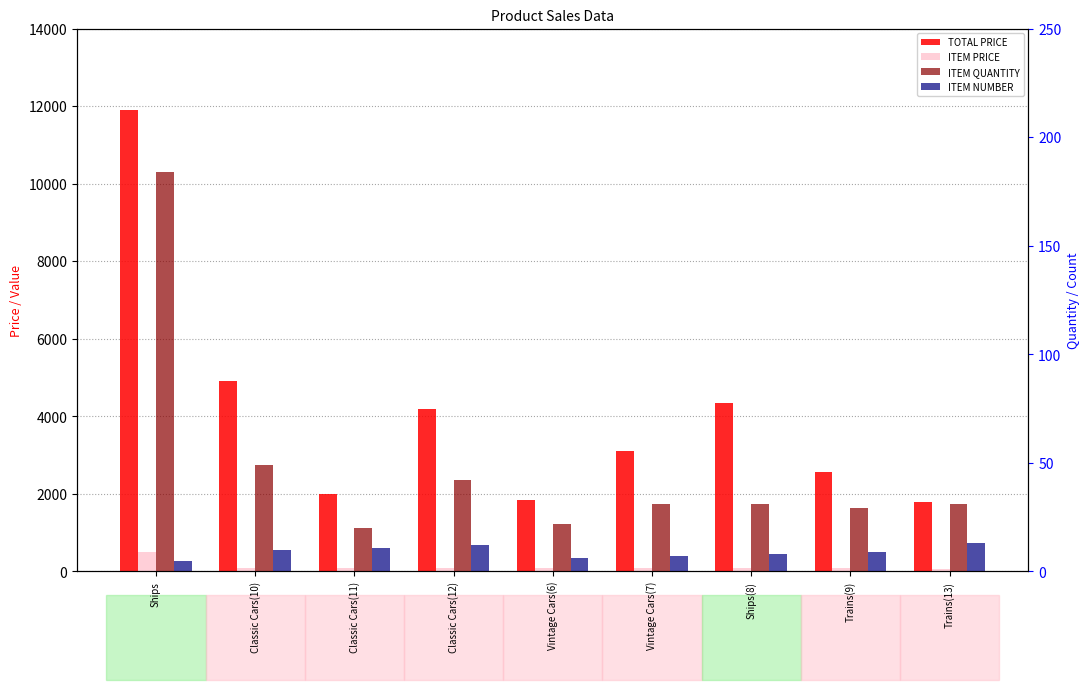

How many data points in ITEM PRICE are above 100?

1